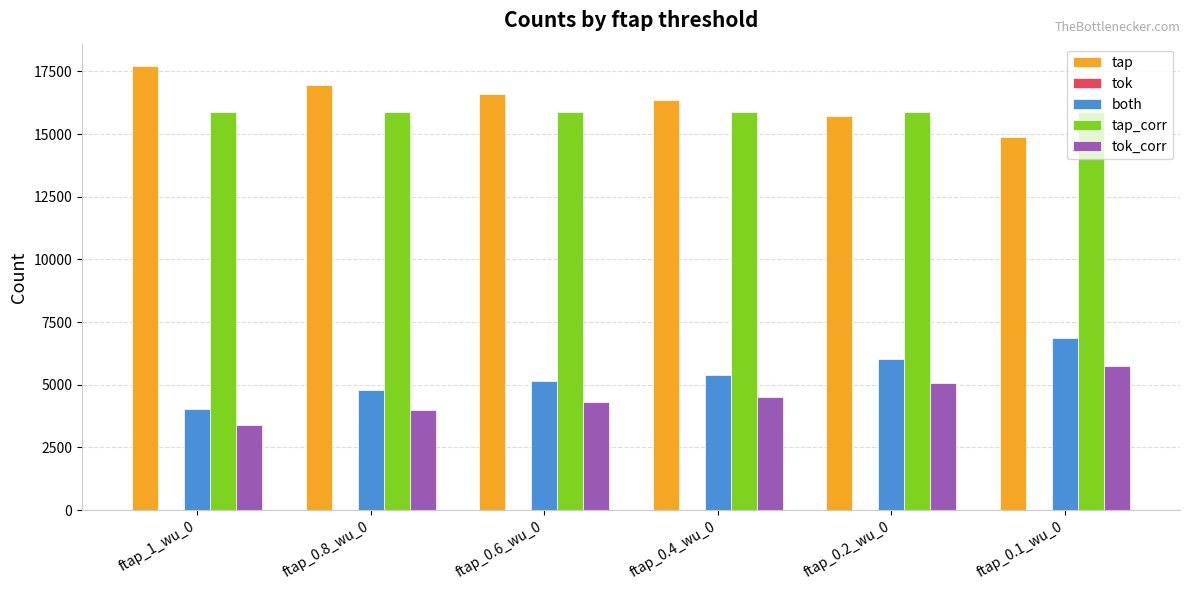

What is the maximum value shown in the chart?

17720